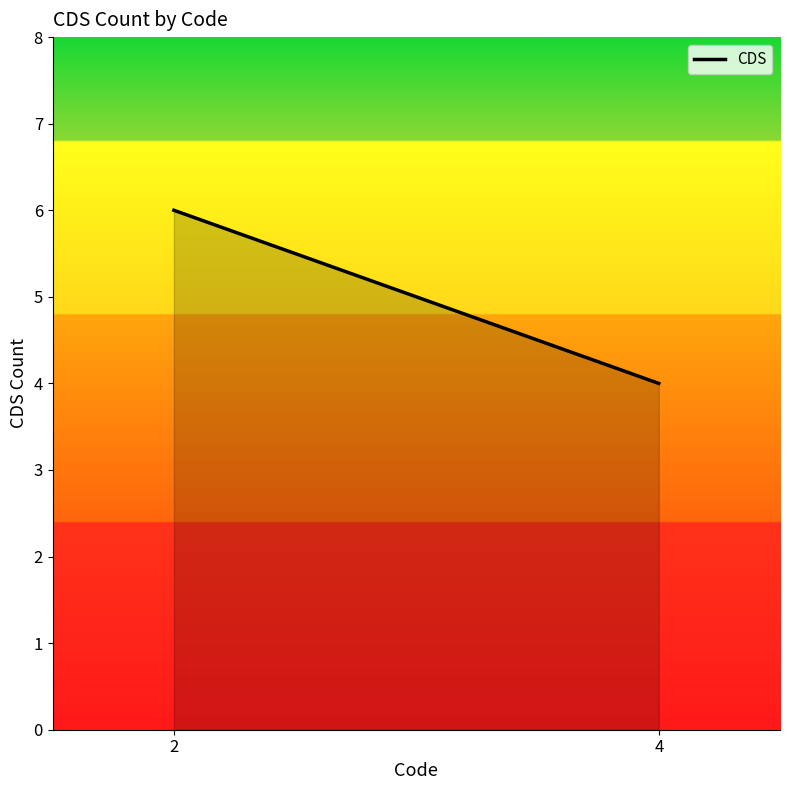

Reading left to right, extract all data points from this chart.

2=6	4=4